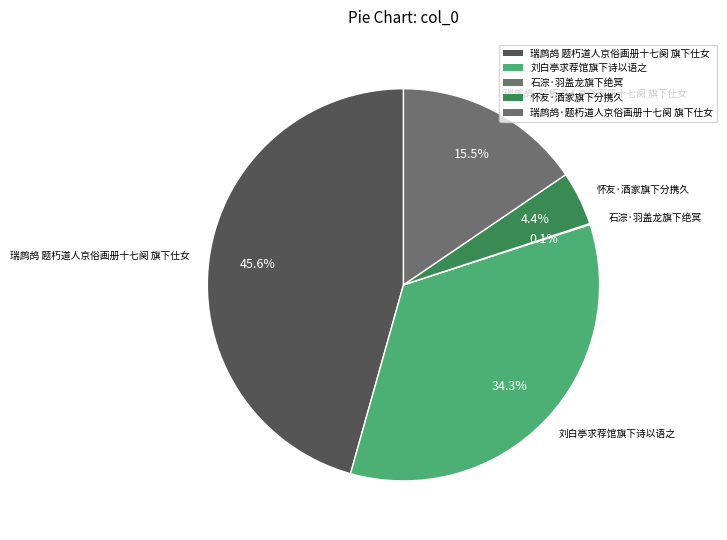

Which category has the biggest portion of the pie?

瑞鹧鸪 题朽道人京俗画册十七阕 旗下仕女